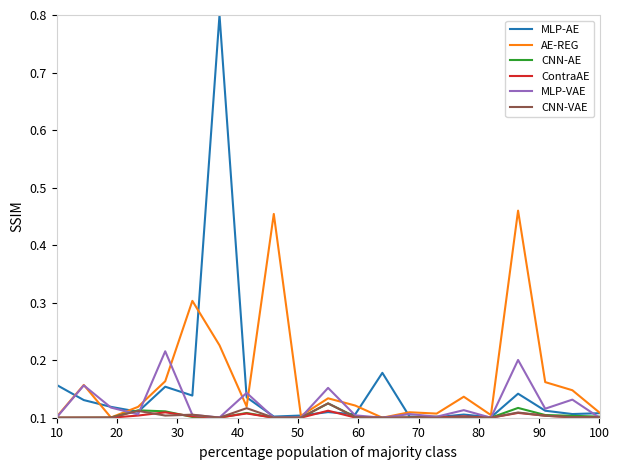

What is the maximum value for MLP-AE?

0.8